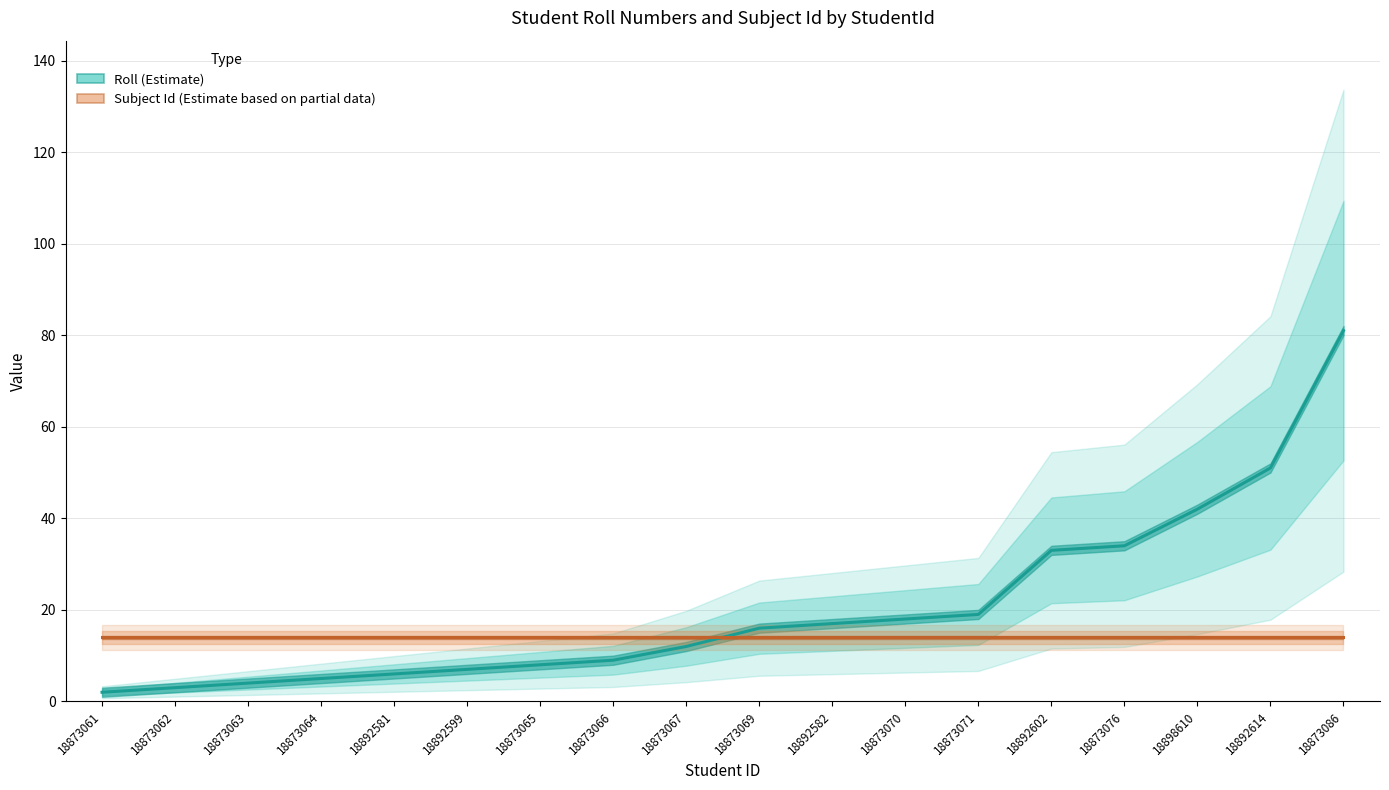

At 18873066, list the series in order from largest to smallest.

Subject Id, Roll